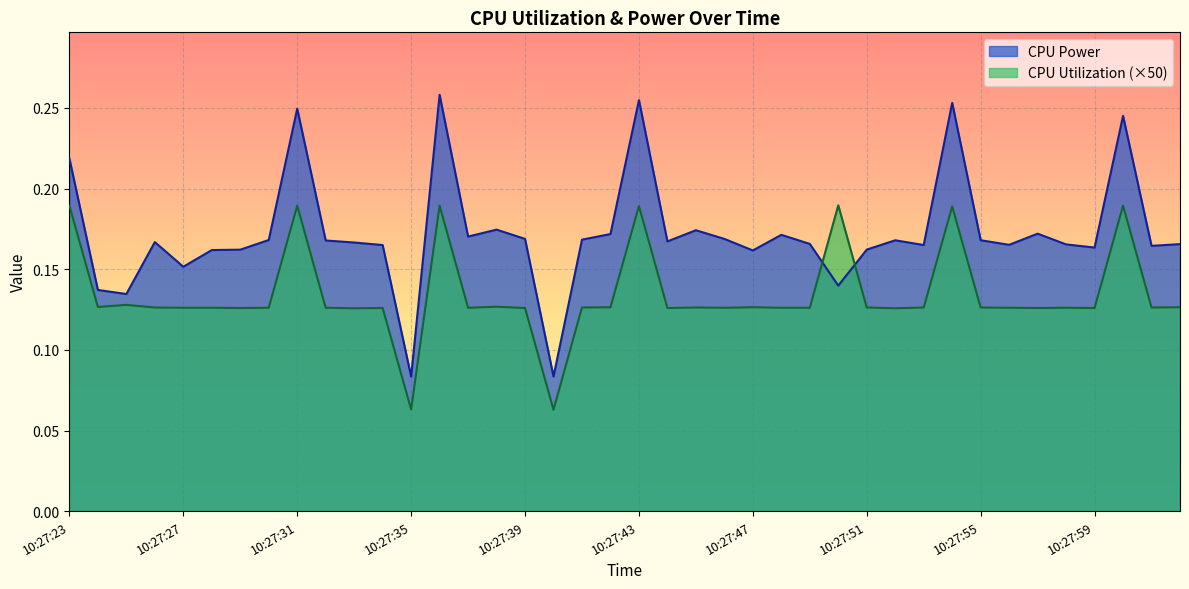

List the series in order of their peak value, lowest first.

CPU Utilization (×50), CPU Power